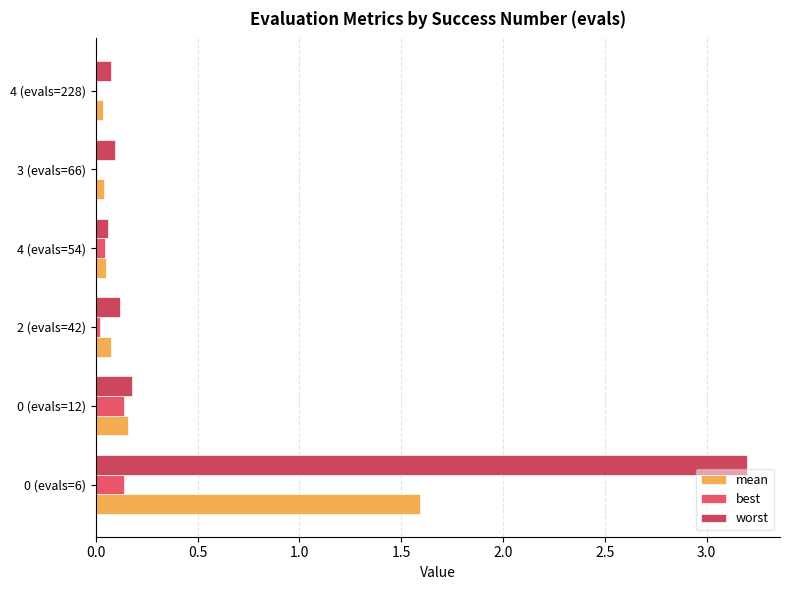

How many series are shown in this chart?

3